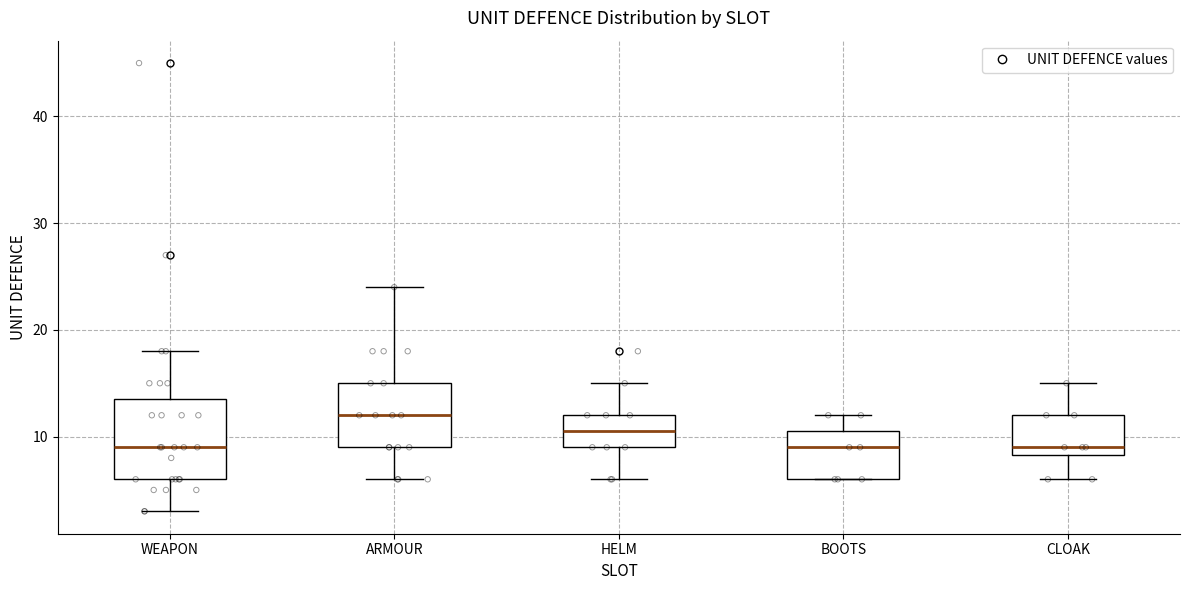

Reading left to right, read every box against the y-axis: the position of its median line, the range the box covers, and the ends of its whiskers. The values are not printed on the chart, so give them approximately, as read against the axis.

WEAPON: median 9, box 6 to 14, whiskers 3 to 18
ARMOUR: median 12, box 9 to 15, whiskers 6 to 24
HELM: median 11, box 9 to 12, whiskers 6 to 15
BOOTS: median 9, box 6 to 11, whiskers 6 to 12
CLOAK: median 9, box 8 to 12, whiskers 6 to 15